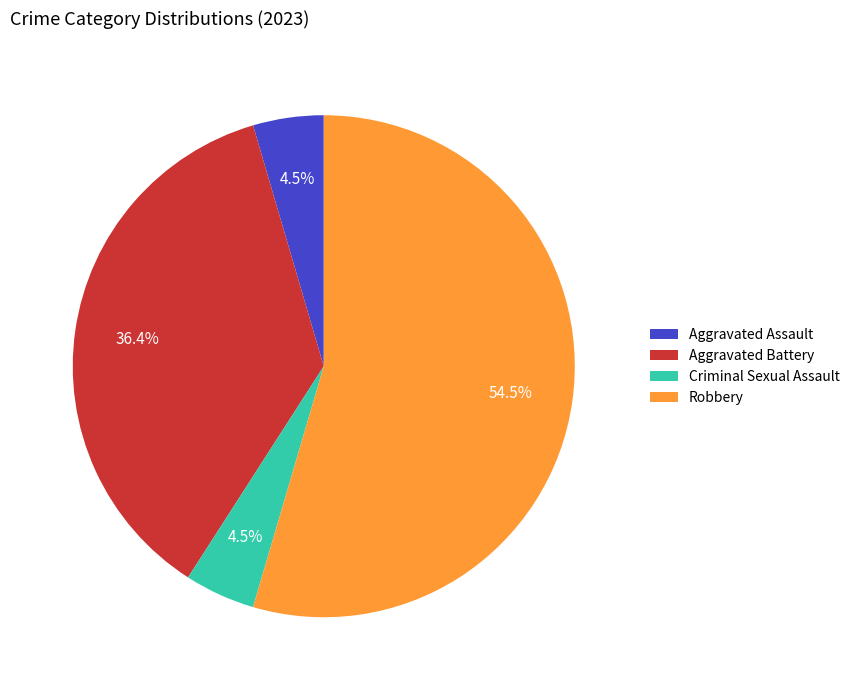

Which has a higher value, Criminal Sexual Assault or Aggravated Battery?

Aggravated Battery